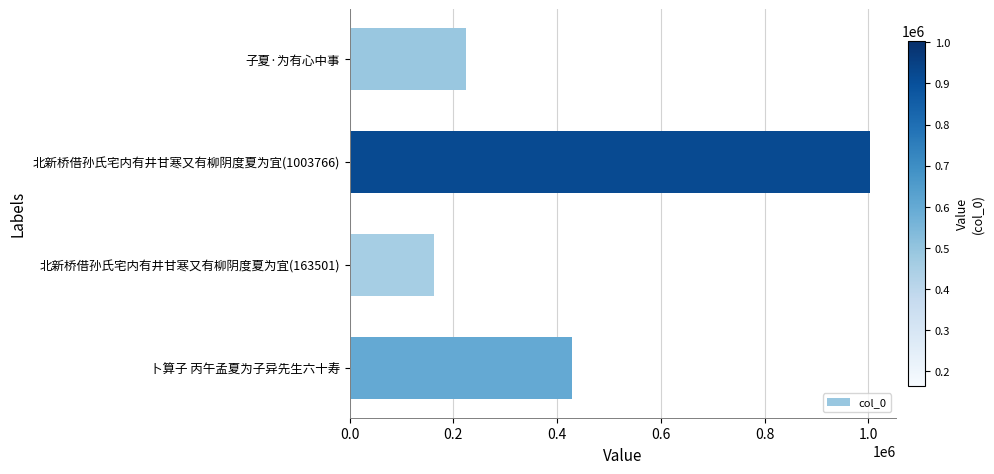

Where is the data nearest to the value 583633?

卜算子 丙午孟夏为子异先生六十寿